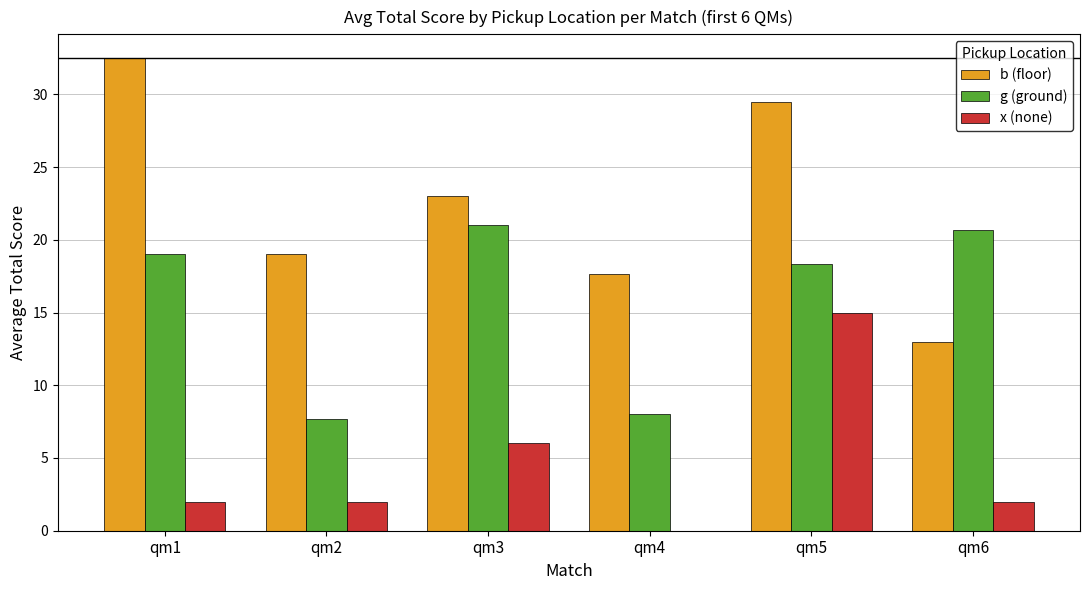

Which series has the largest range (max minus min)?

b (floor)